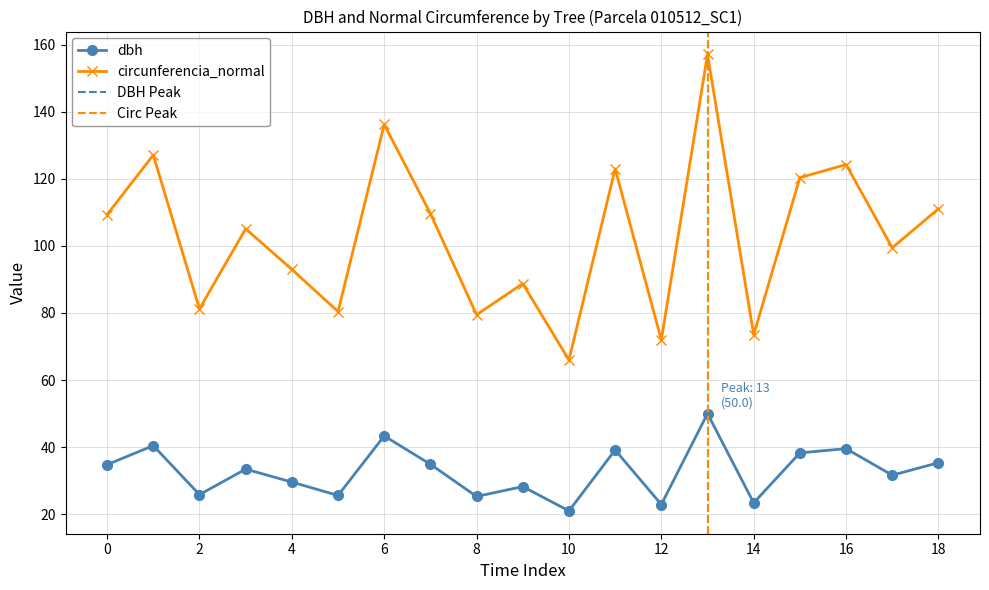

True or false: dbh and circunferencia_normal cross at least once.

False